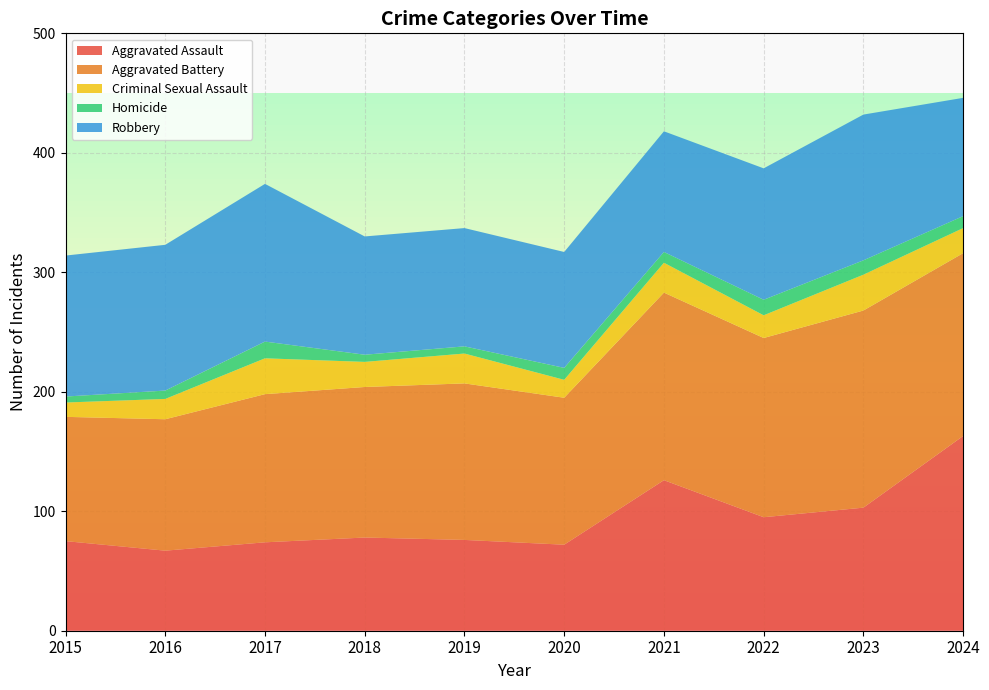

Reading right to left, list all the values displayed in this chart.

Aggravated Assault: 163	103	95	126	72	76	78	74	67	75
Aggravated Battery: 153	165	150	157	123	131	126	124	110	104
Criminal Sexual Assault: 21	30	19	25	15	25	21	30	17	12
Homicide: 10	12	13	9	10	6	6	14	7	5
Robbery: 99	122	110	101	97	99	99	132	122	118